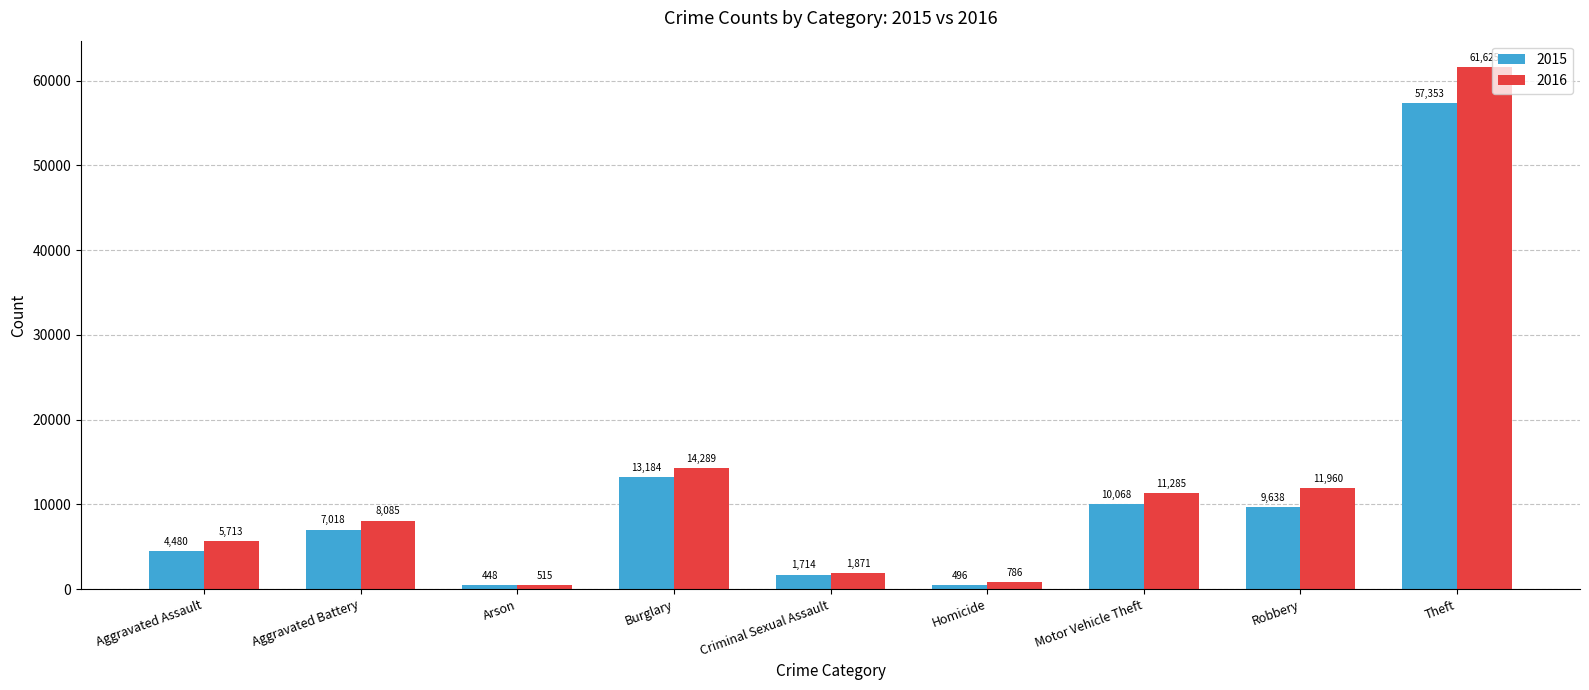

What is the label of the 9th bar from the left?

Theft